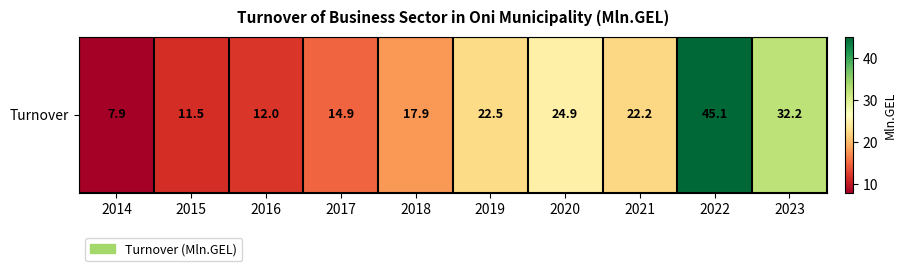

What is the change in value from 2015 to 2021?

+10.7